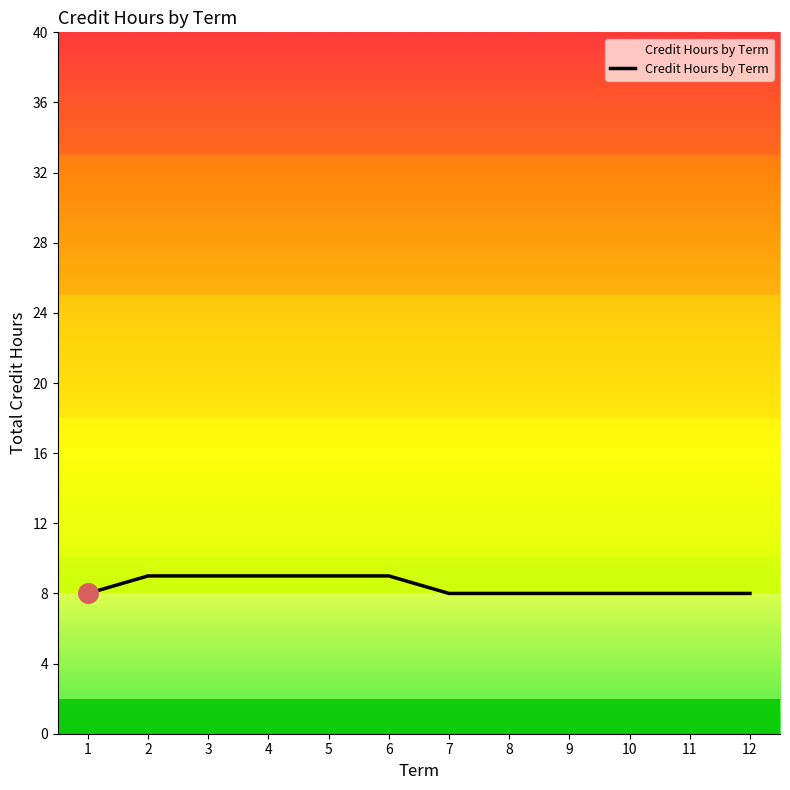

What is the ratio of the value at 1 to the value at 6?

0.9